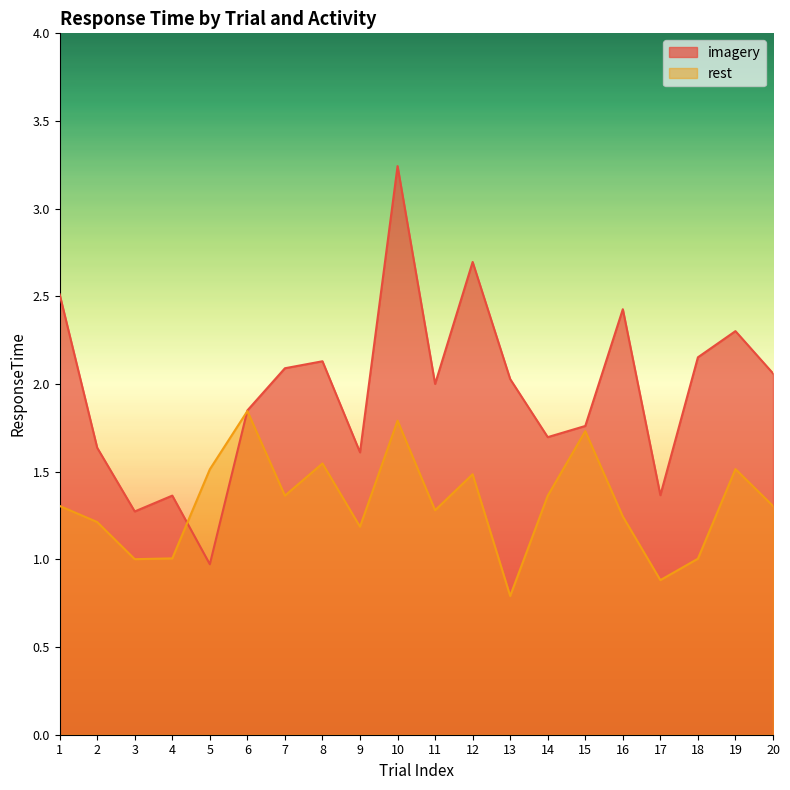

True or false: imagery and rest cross at least once.

True